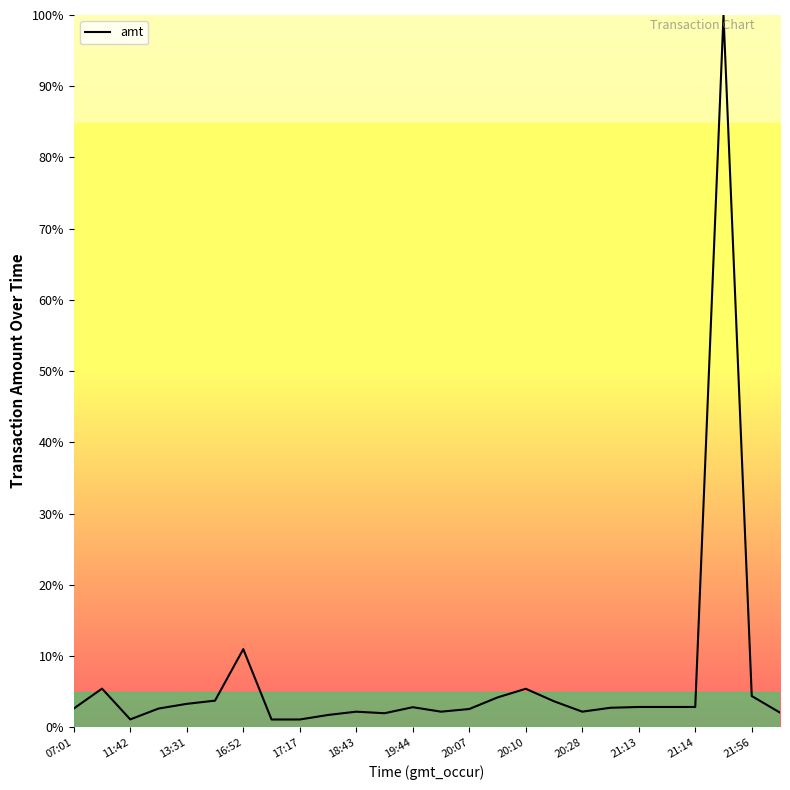

What is the difference between the maximum and minimum values?

98.9